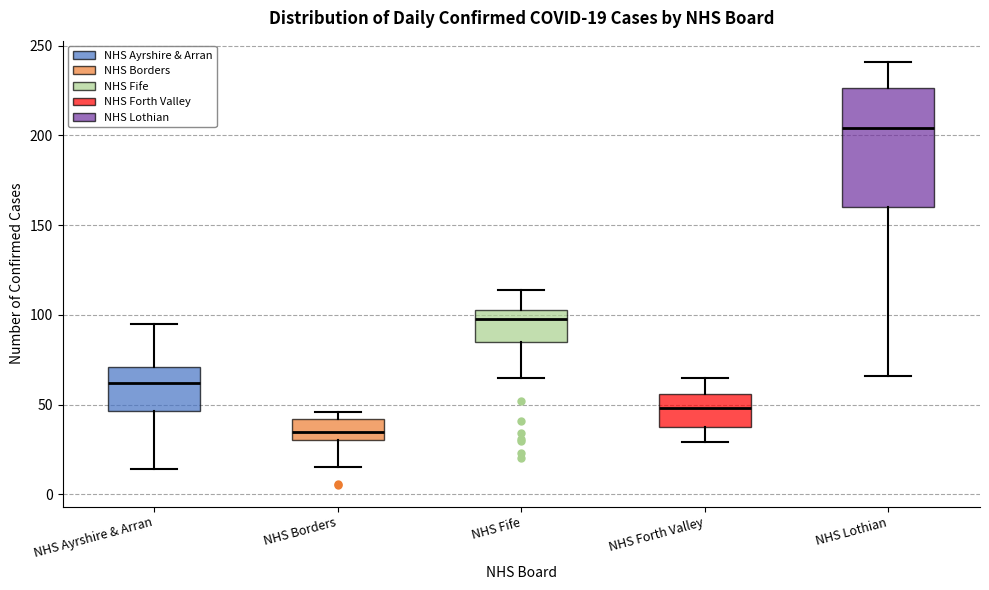

Which box's median line is the lowest?

NHS Borders